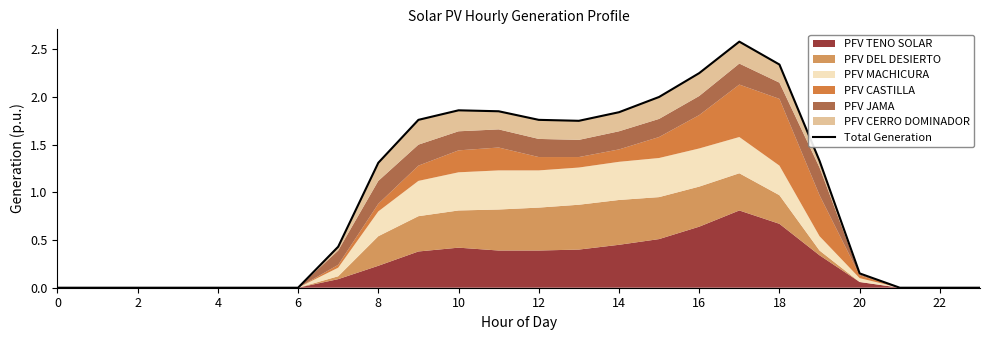

At which category does the data reach its first local valley?

13